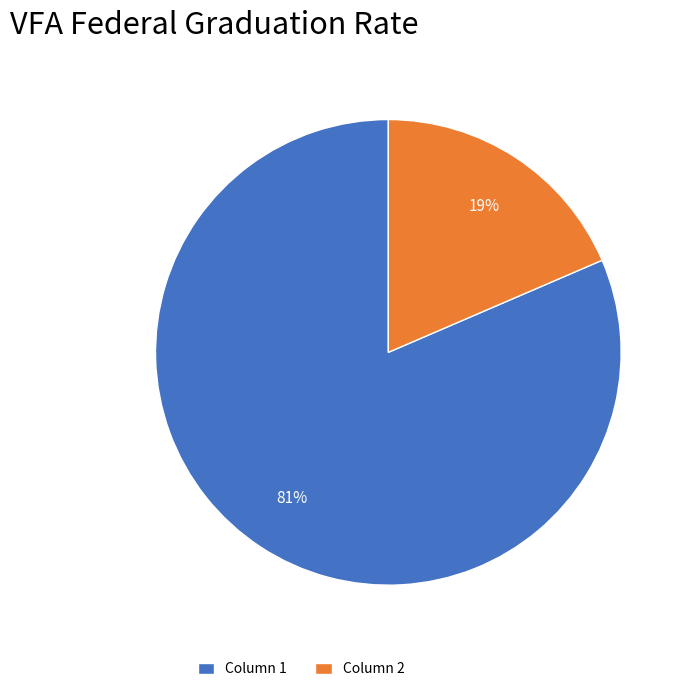

Do Column 2 and Column 1 together represent more than half of the pie?

Yes